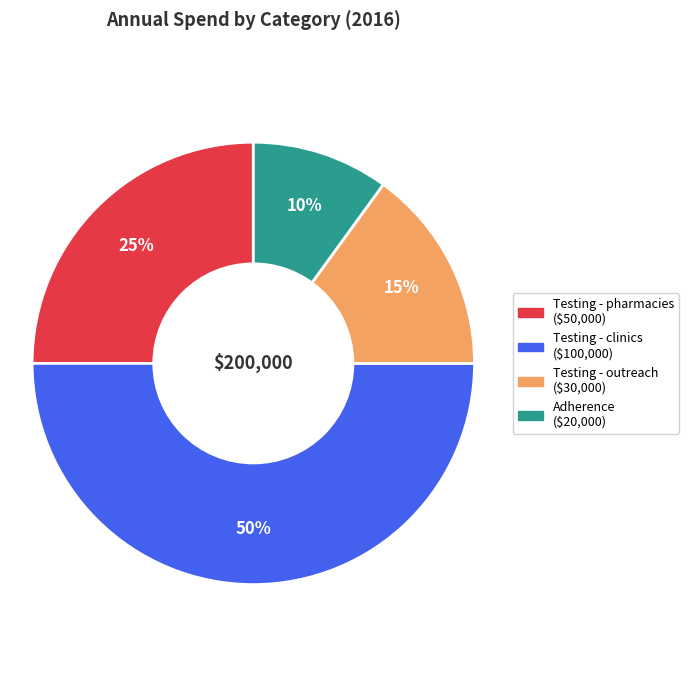

Count the number of slices in the pie.

4